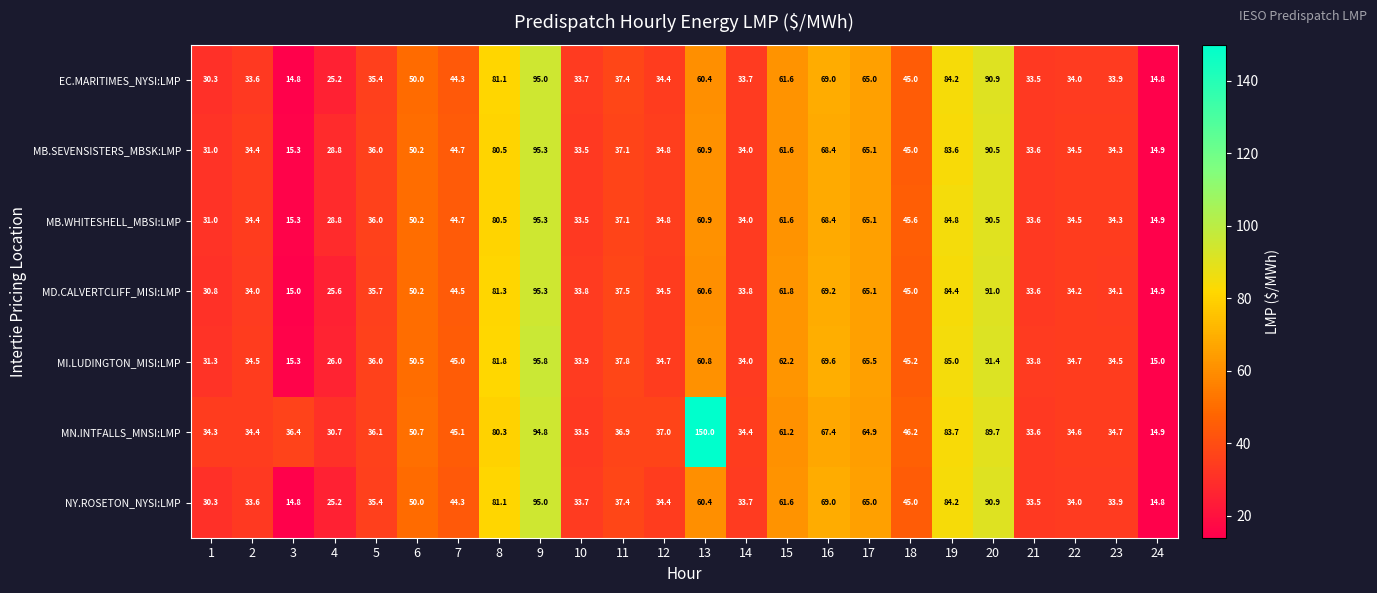

The value of MB.SEVENSISTERS_MBSK:LMP at 15 is 24.3. True or false?

False